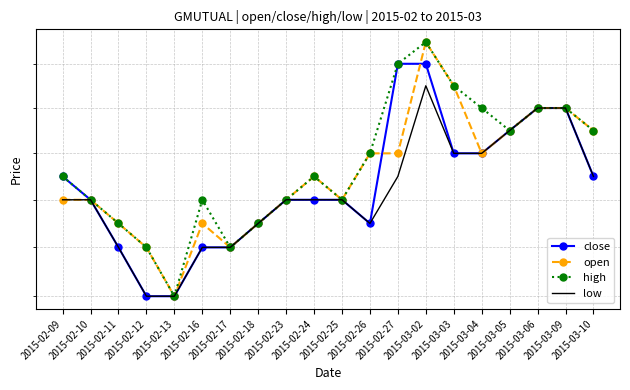

What is the minimum value shown in the chart?

0.4